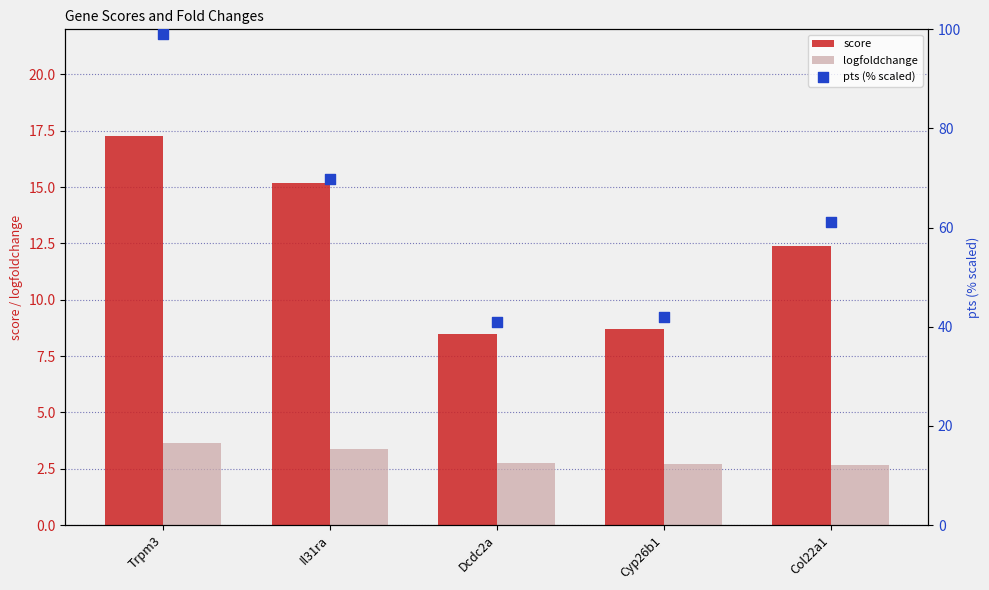

Which series contains the highest Y value?

pts (% scaled)